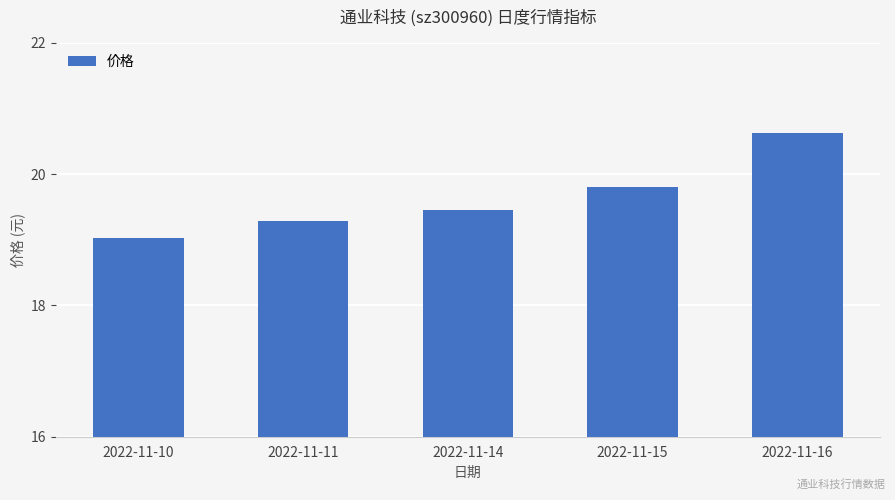

Which category has the lowest value across all series?

2022-11-10